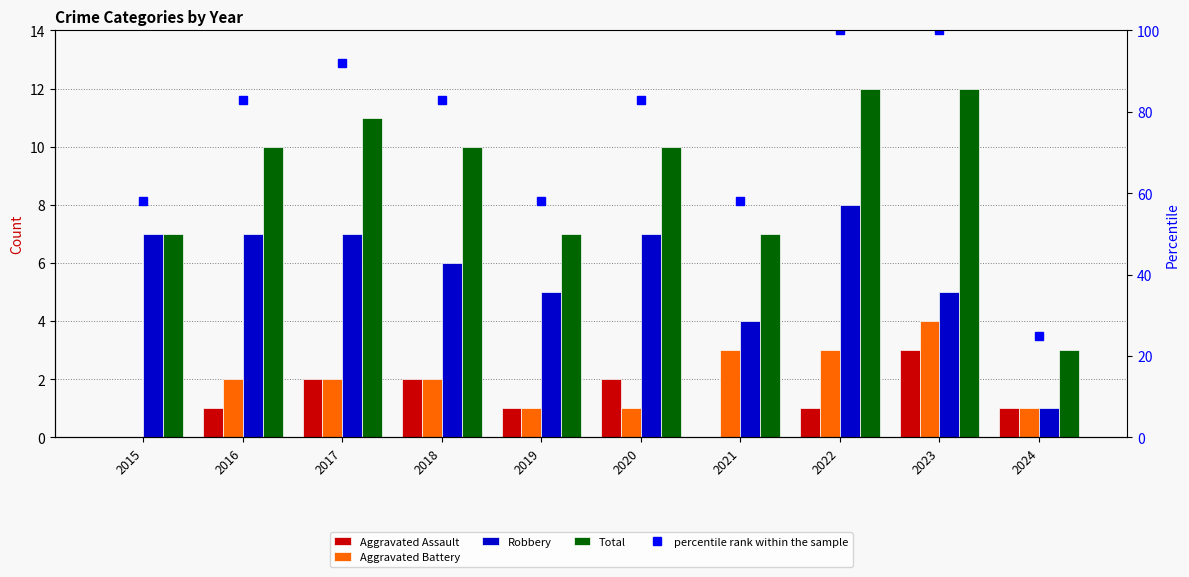

At 2022, list the series in order from largest to smallest.

percentile rank within the sample, Total, Robbery, Aggravated Battery, Aggravated Assault